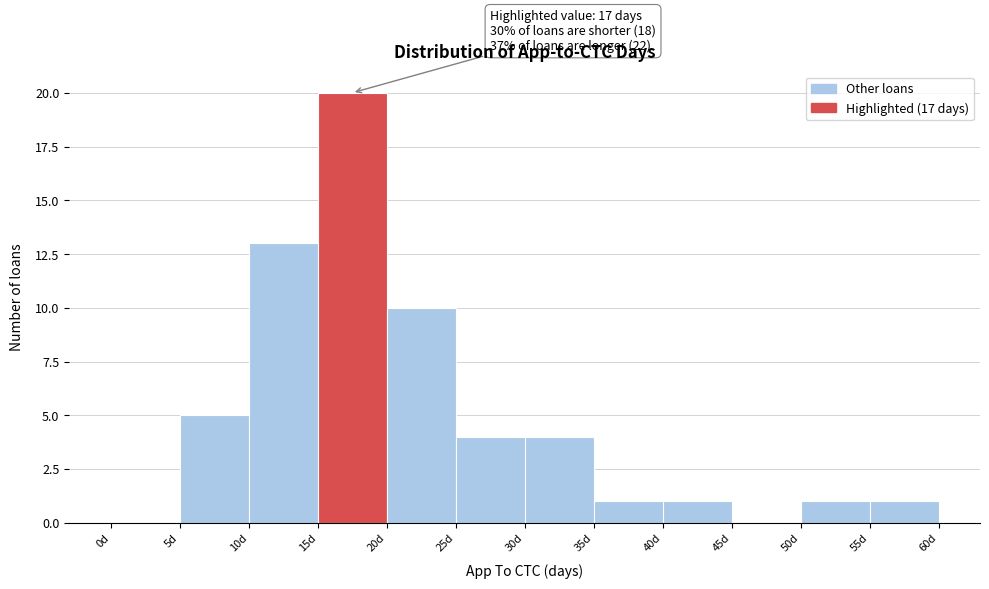

Over which range of the x-axis is the bar tallest?

15 to 20